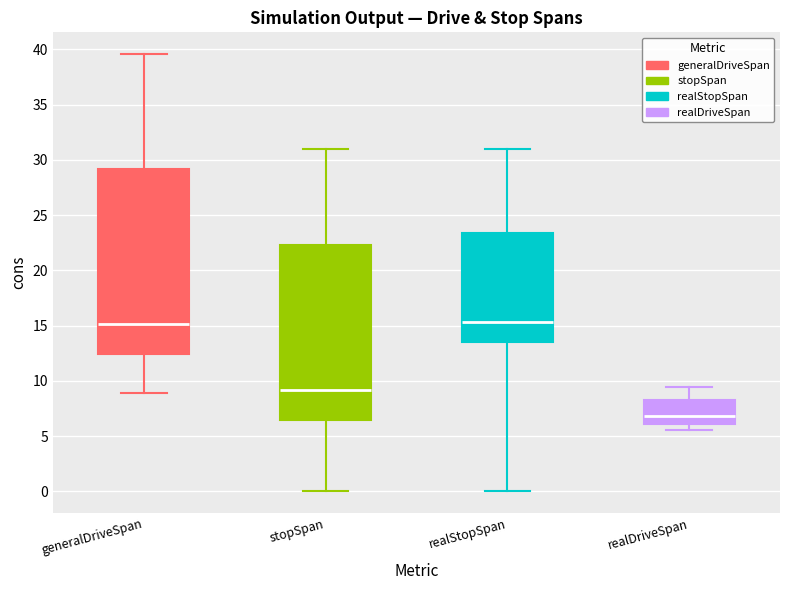

Where does the upper whisker of the box for realDriveSpan end on the y-axis? The values are not printed on the chart, so give them approximately, as read against the axis.

9.5